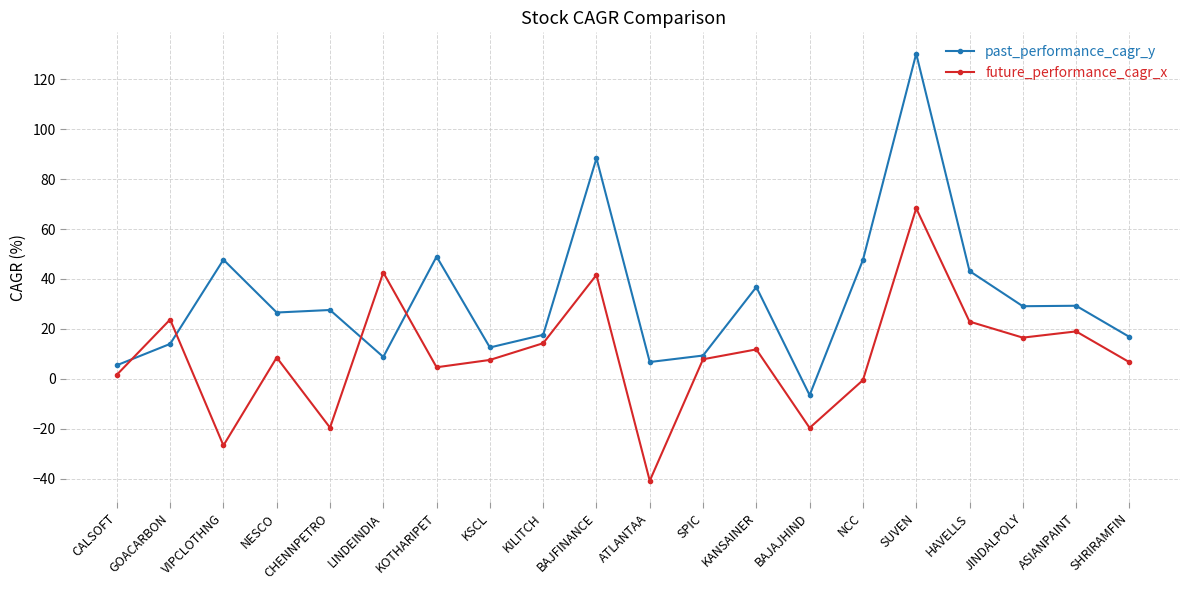

What is the label of the 5th point from the left?

CHENNPETRO